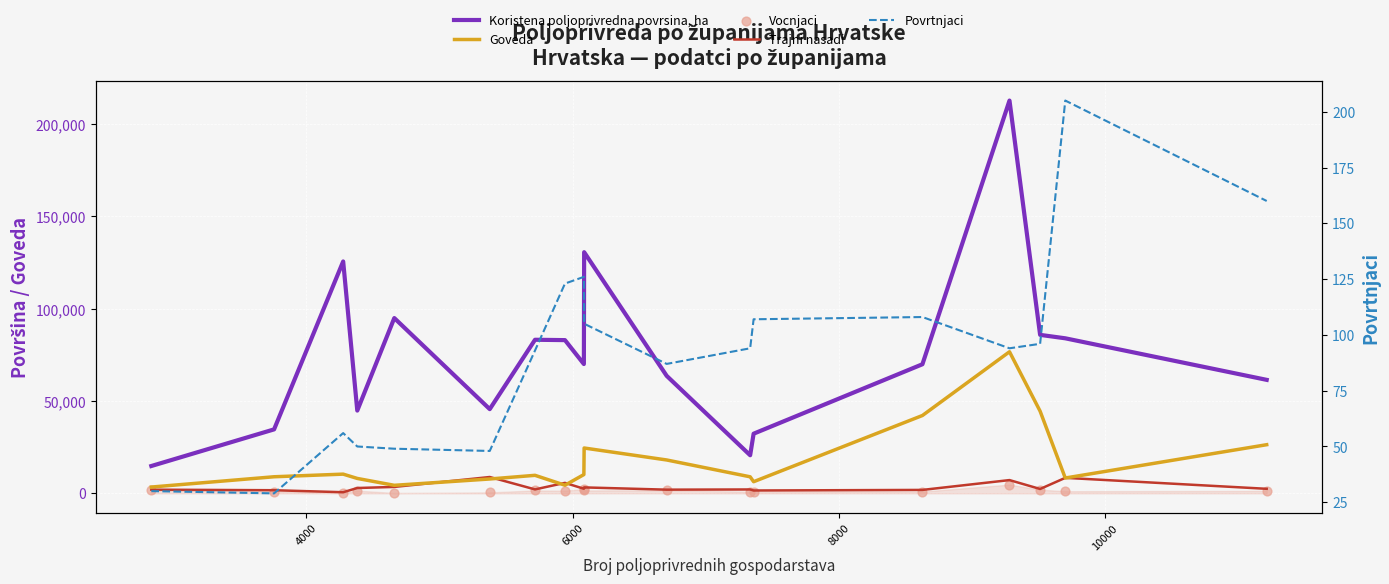

At how many categories does at least one series exceed 12145?

18